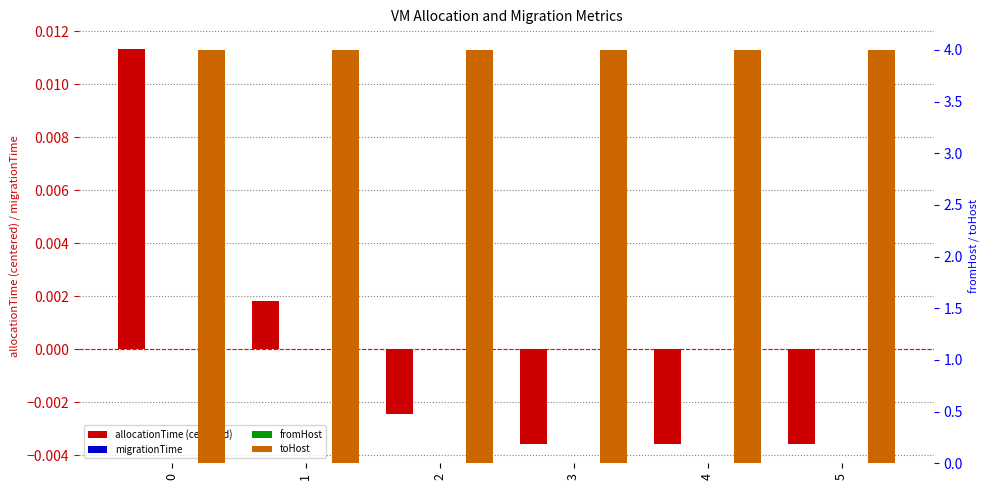

How many categories are shown in the chart?

6